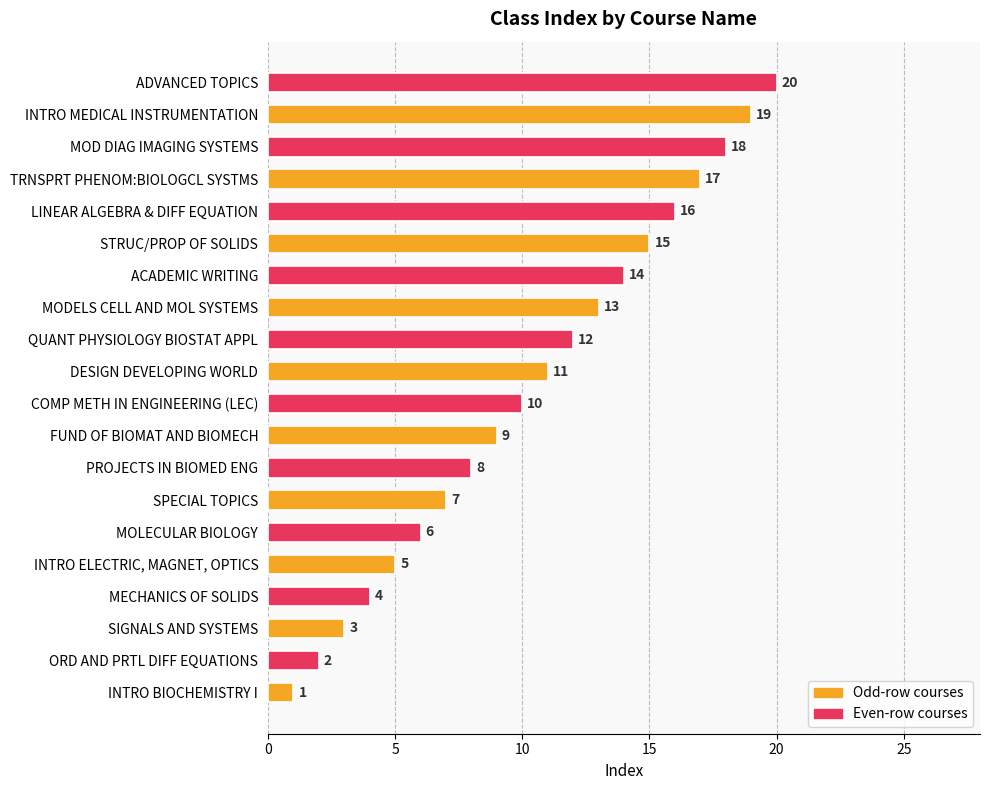

Approximately how many times larger is the value at MODELS CELL AND MOL SYSTEMS compared to FUND OF BIOMAT AND BIOMECH?

1.4